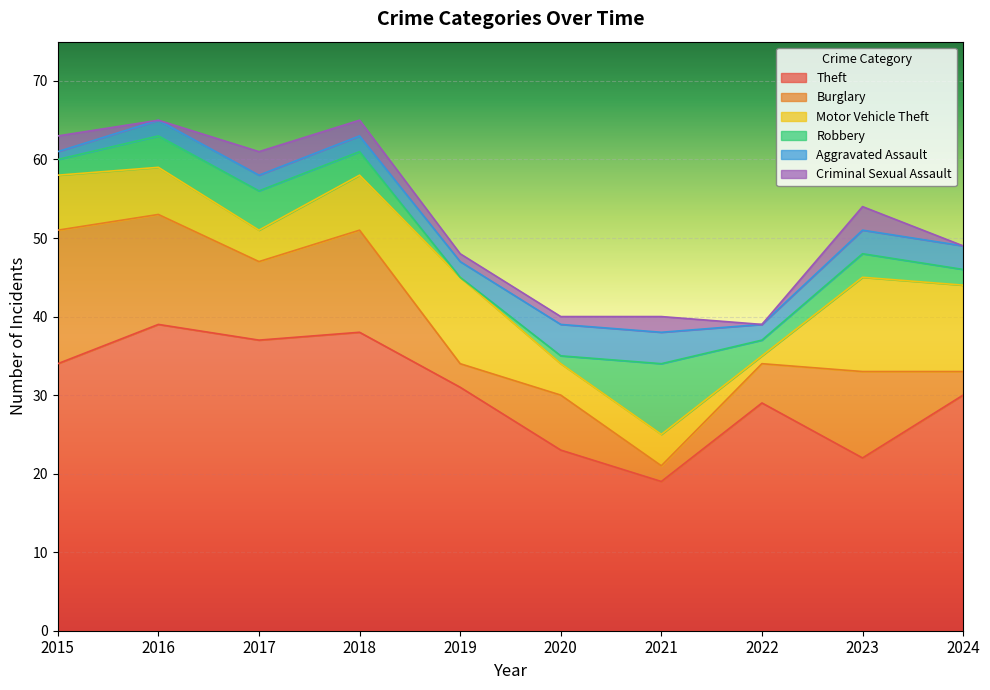

What is the greatest value displayed?

39